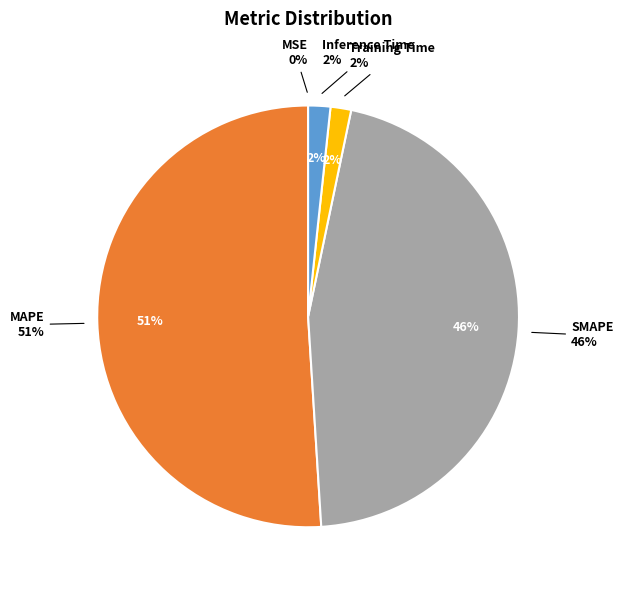

What is the smallest slice in the pie chart?

MSE